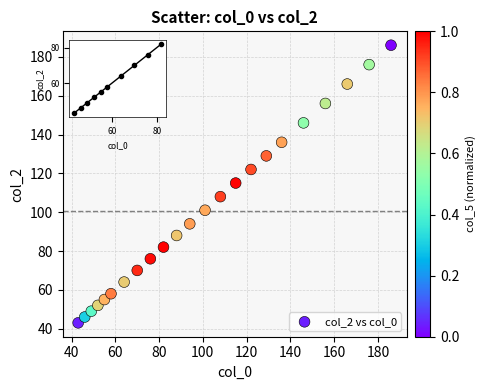

What is the range of X values (max minus min)?

143